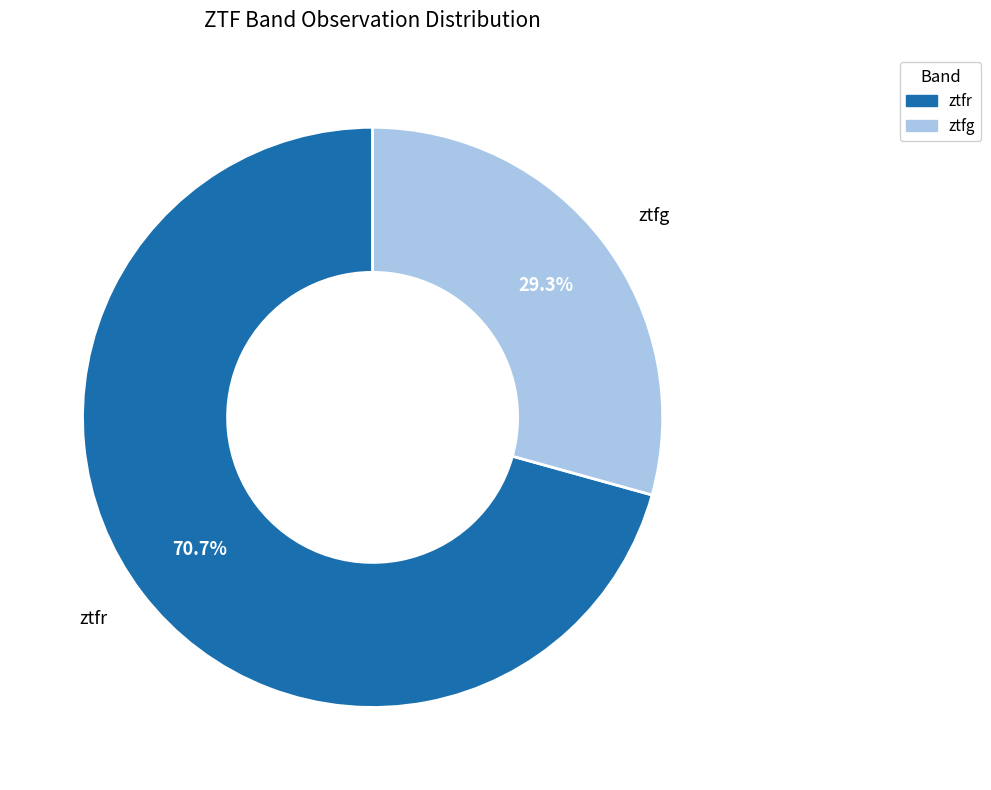

To the nearest percent, what is the difference between the ztfr and ztfg slice percentages?

41%